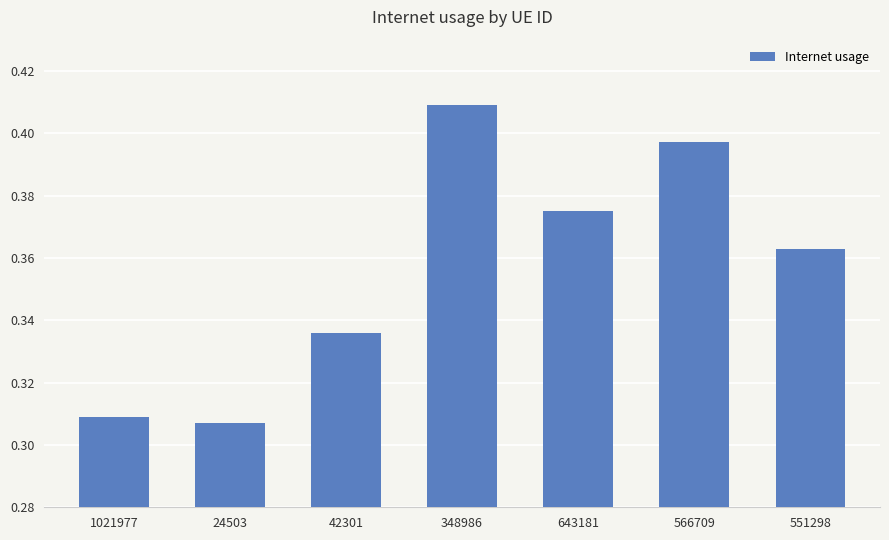

How many data points does each series have?

7